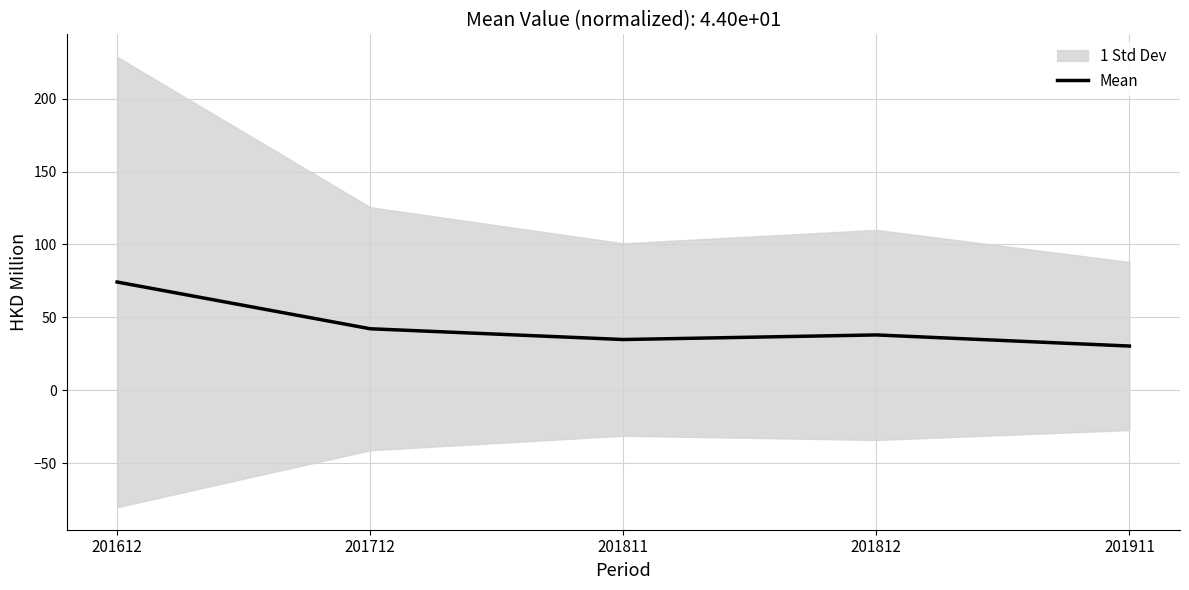

What is the greatest value displayed?

74.3